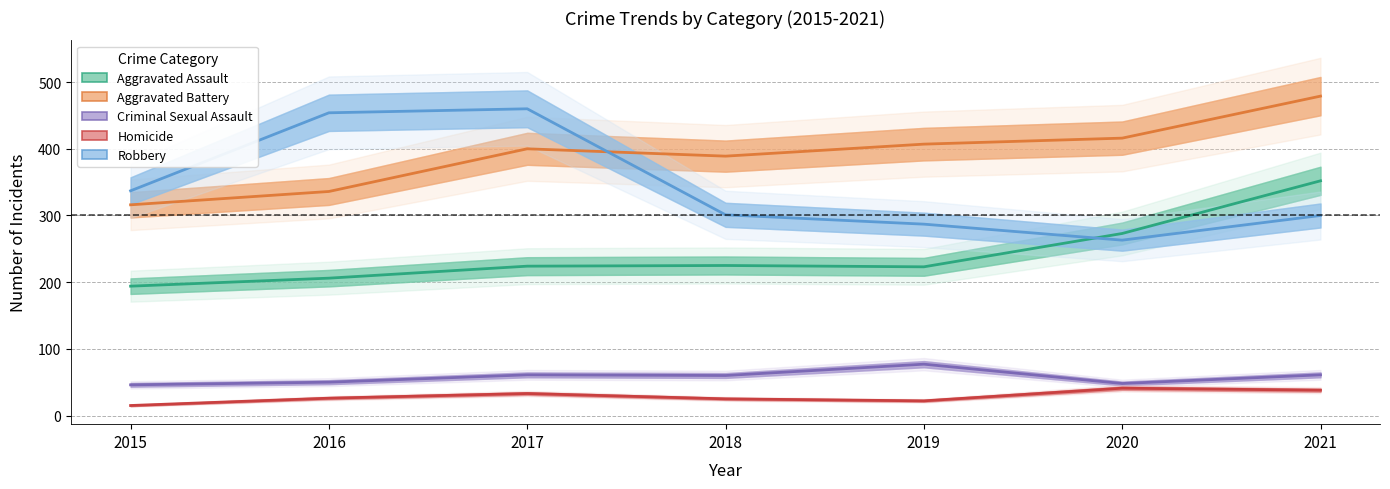

The Robbery series shows 726 at 2017. True or false?

False